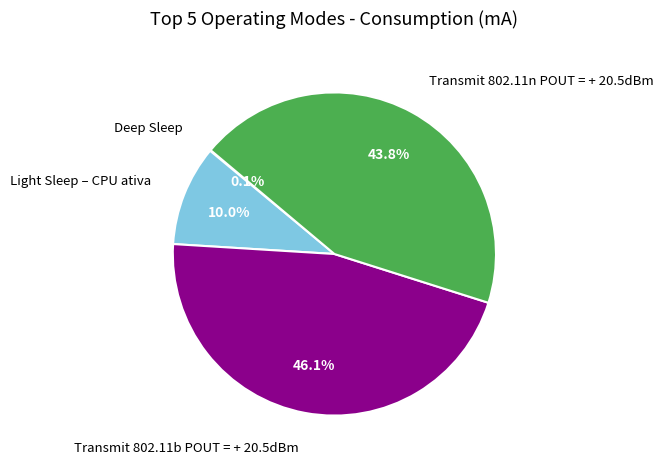

Is there a majority slice in this chart?

No